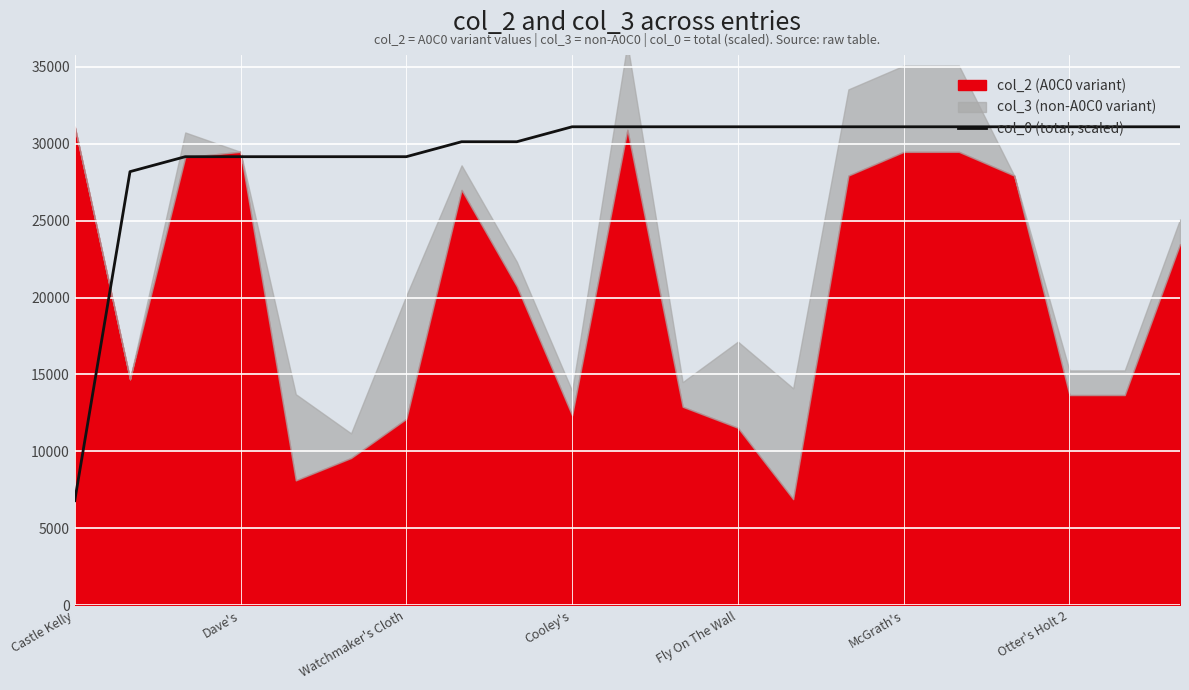

What is the lowest value of the col_0 (total, scaled) series?

6802.5